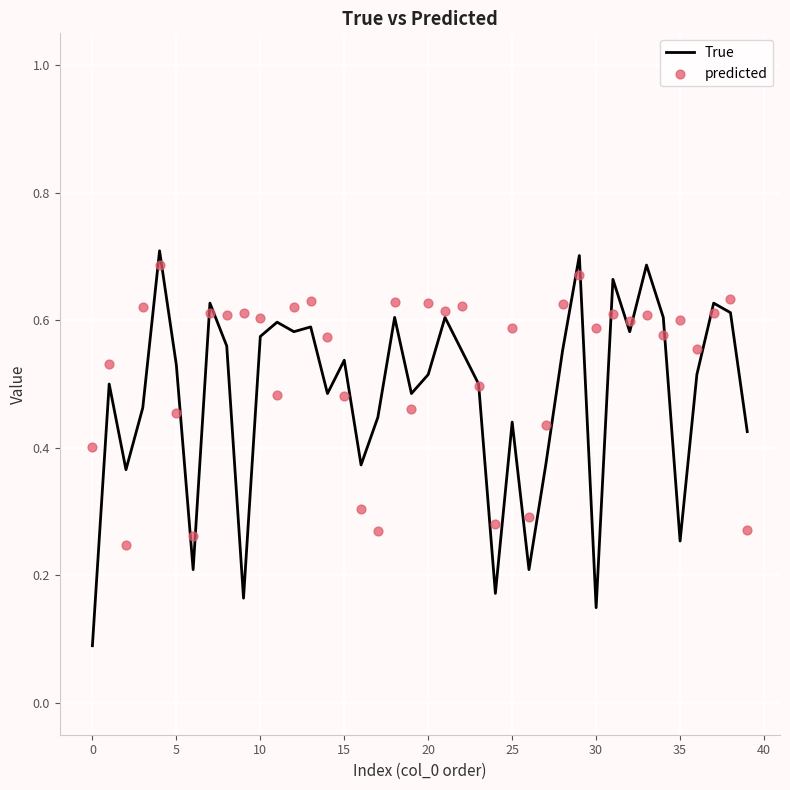

Which series has the largest total across all categories?

predicted